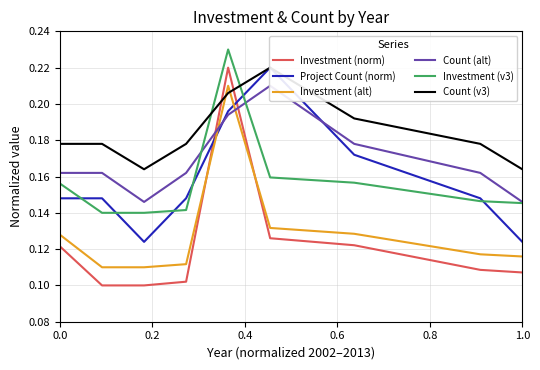

True or false: Investment (v3) and Investment (norm) intersect in this chart.

False